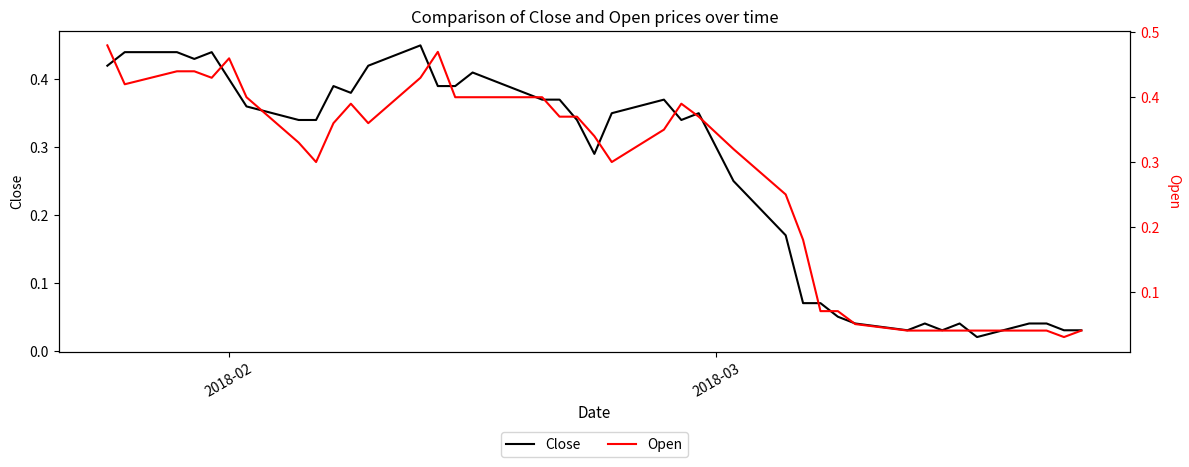

How many interior local valleys does the Open series have?

6